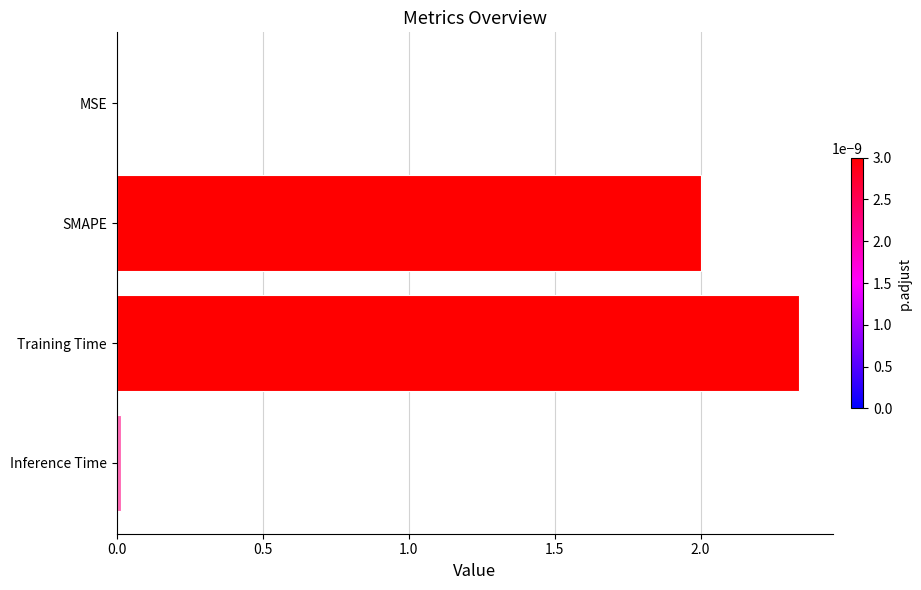

Is it true that the value at Training Time is 3.8?

False